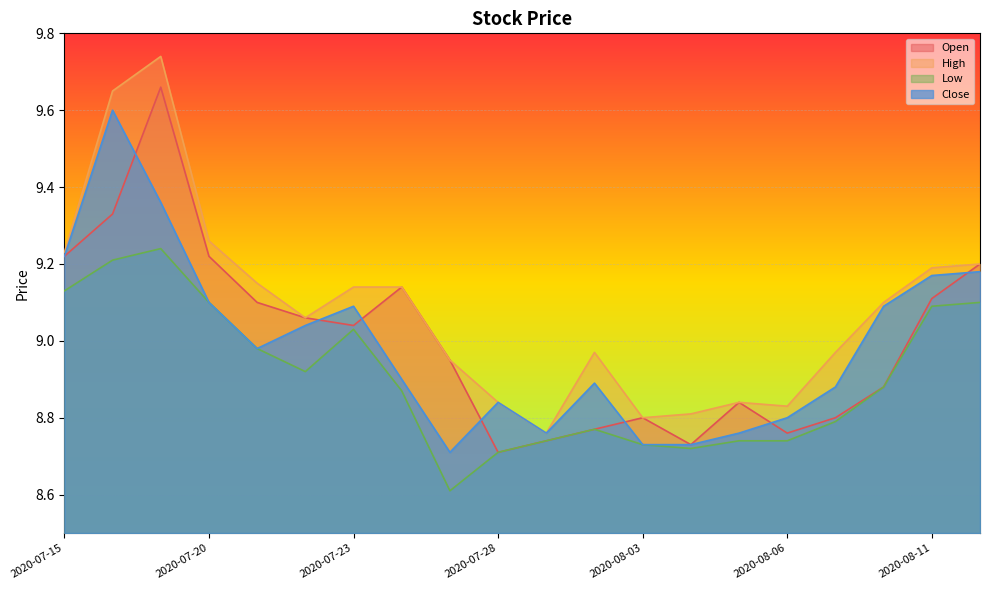

Rank the categories by Open value from highest to lowest.

2020-07-17, 2020-07-16, 2020-07-15, 2020-07-20, 2020-08-12, 2020-07-24, 2020-08-11, 2020-07-21, 2020-07-22, 2020-07-23, 2020-07-27, 2020-08-10, 2020-08-05, 2020-08-03, 2020-08-07, 2020-07-31, 2020-08-06, 2020-07-29, 2020-08-04, 2020-07-28